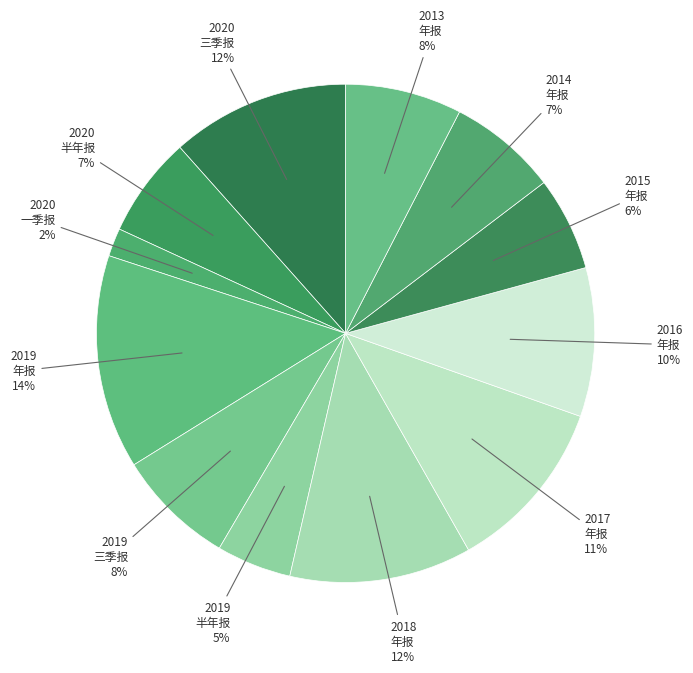

Count the number of slices in the pie.

12